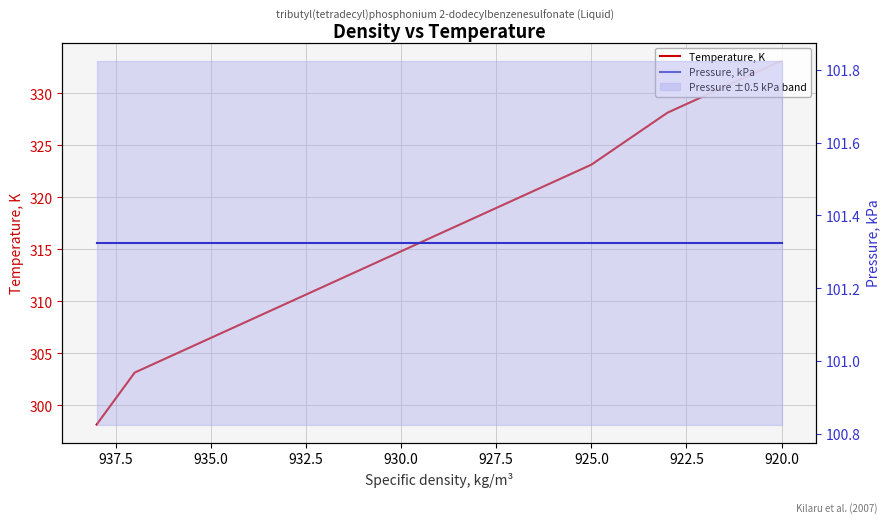

The value of Pressure, kPa at 925.0 is 101.3. True or false?

True